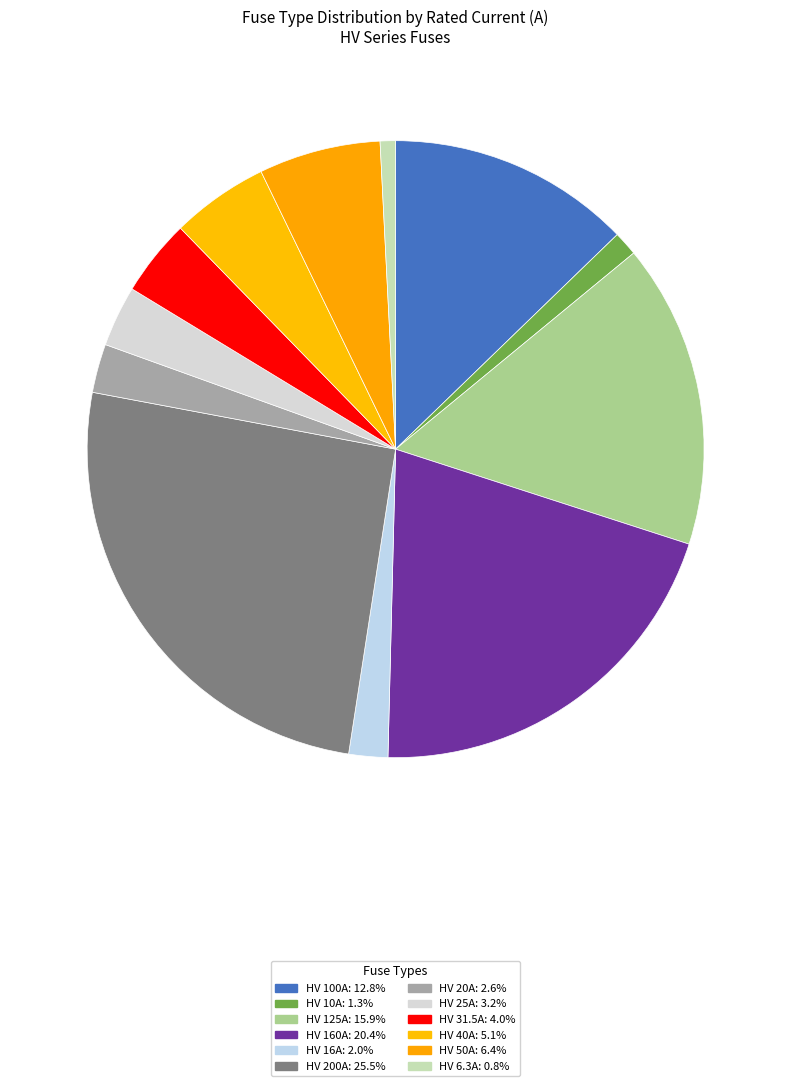

Rank the categories by value from highest to lowest.

HV 200A, HV 160A, HV 125A, HV 100A, HV 50A, HV 40A, HV 31.5A, HV 25A, HV 20A, HV 16A, HV 10A, HV 6.3A